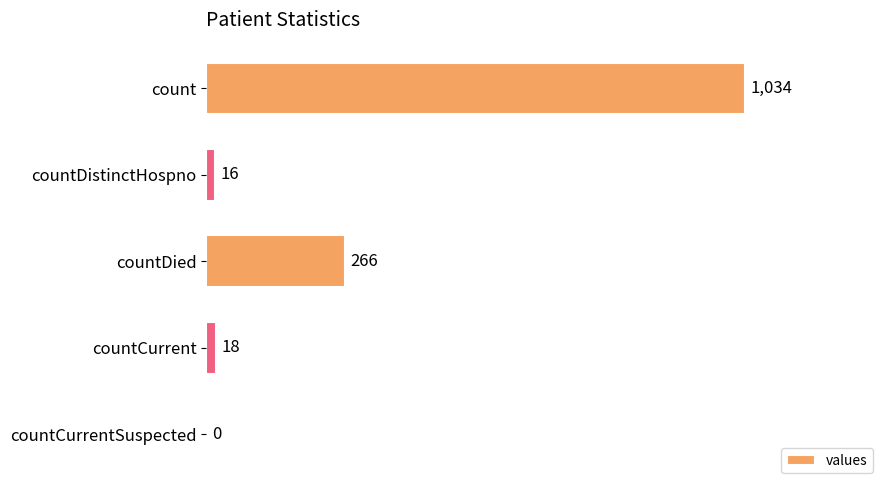

Reading bottom to top, list all the values displayed in this chart.

countCurrentSuspected=0	countCurrent=18	countDied=266	countDistinctHospno=16	count=1034